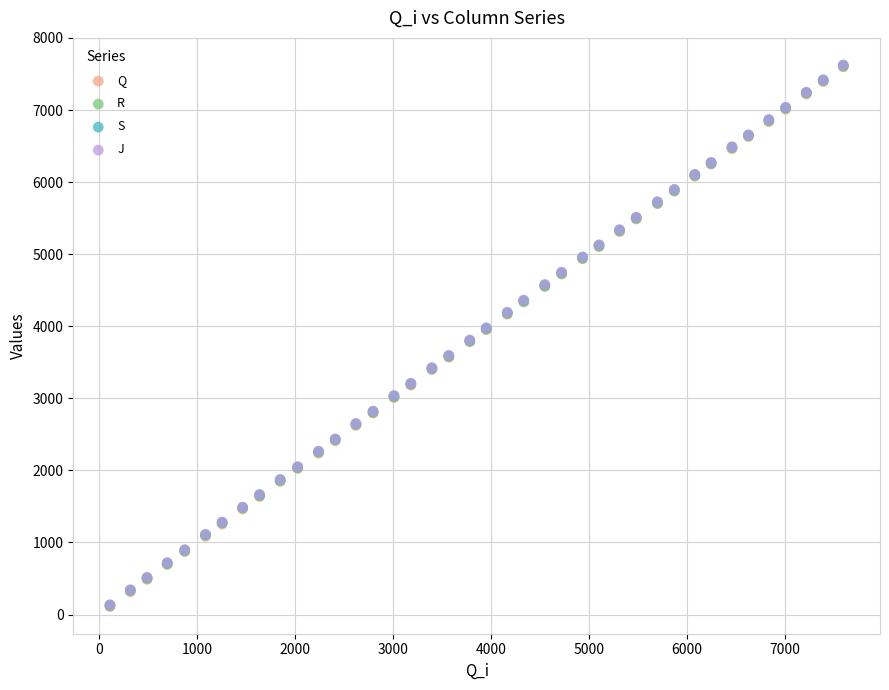

What are all the series names shown in the legend?

Q, R, S, J